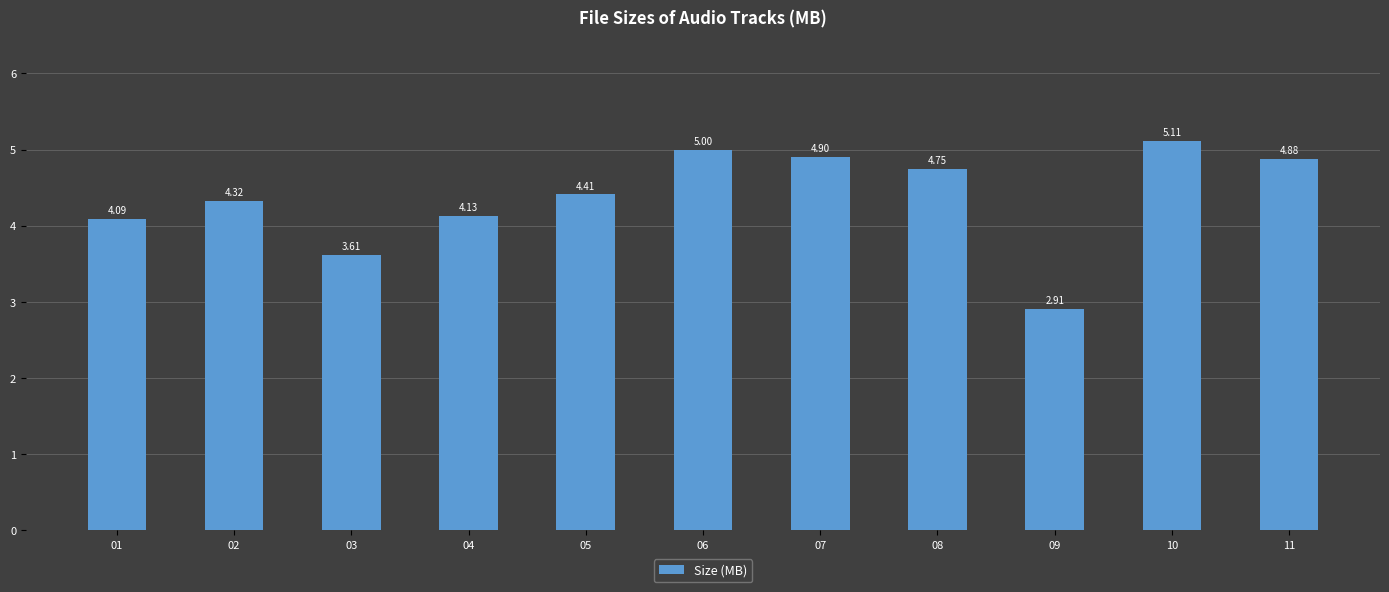

At which label does the data first exceed 4?

01